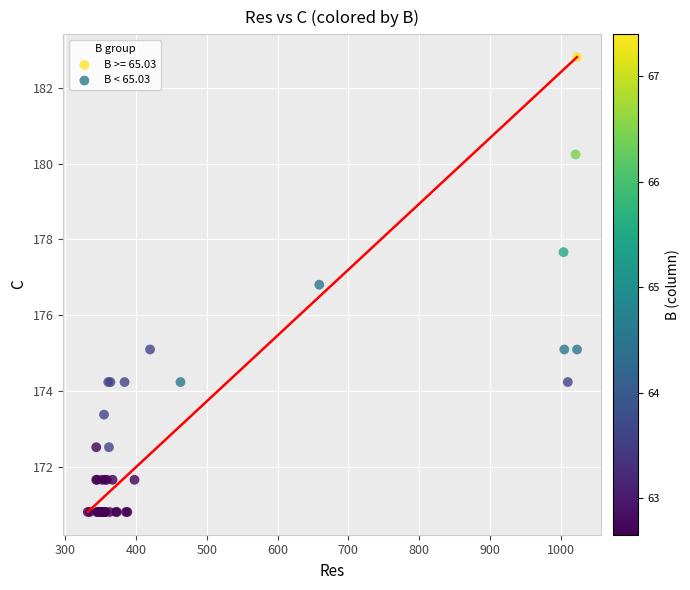

Which series contains the highest Y value?

B >= 65.03